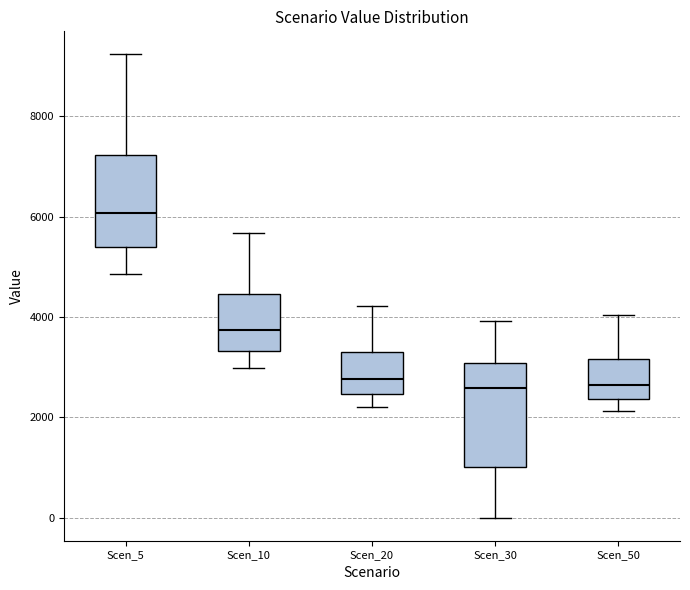

Comparing the boxes themselves (not the whiskers), which one is the tallest?

Scen_30